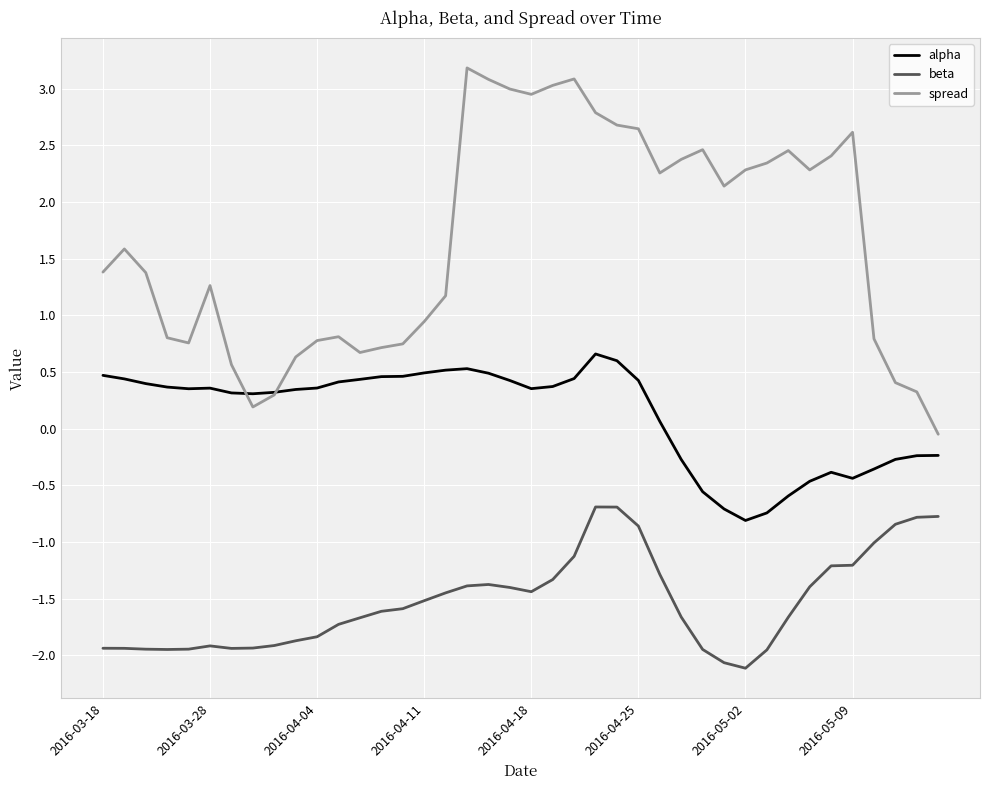

Which series has the widest spread of values?

spread